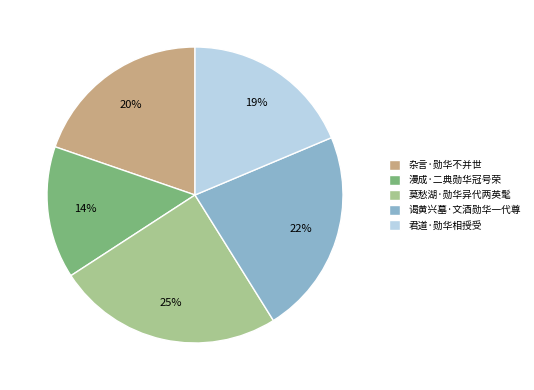

True or false: 杂言·勋华不并世 accounts for 20% of the total.

True